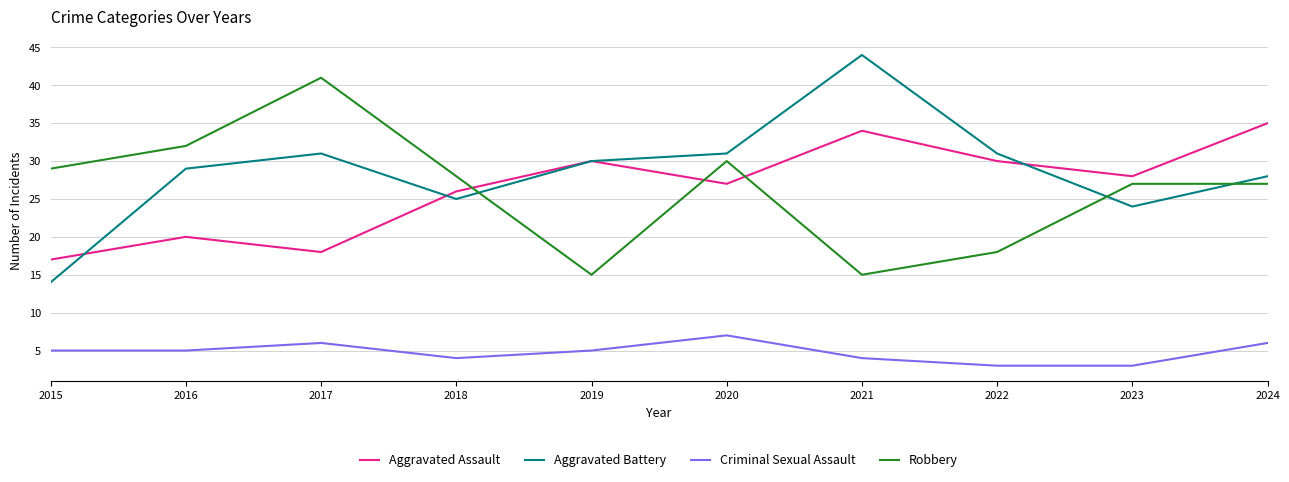

What is the lowest value of the Criminal Sexual Assault series?

3